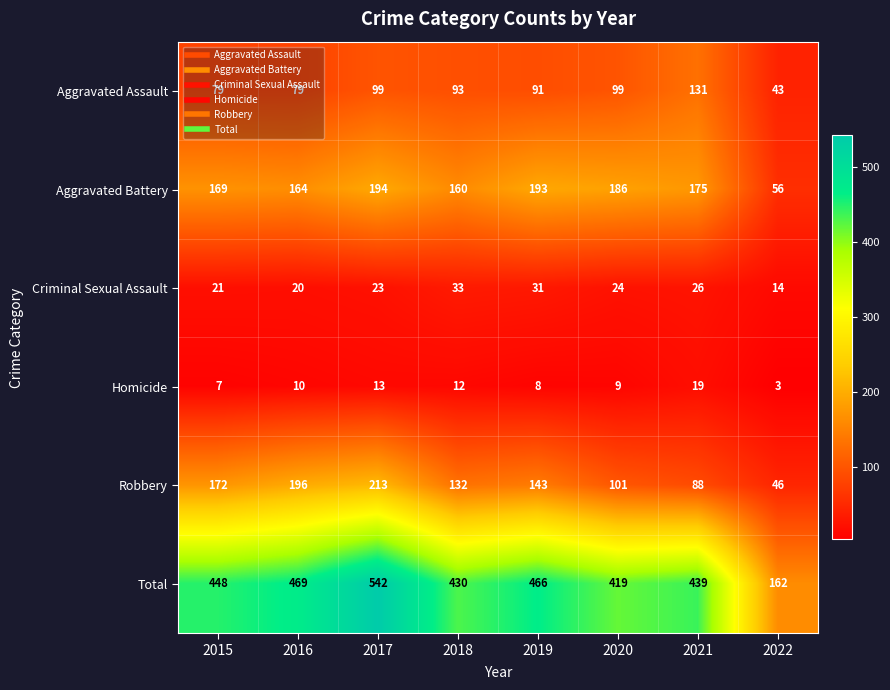

Where is Aggravated Battery nearest to the value 125?

2018